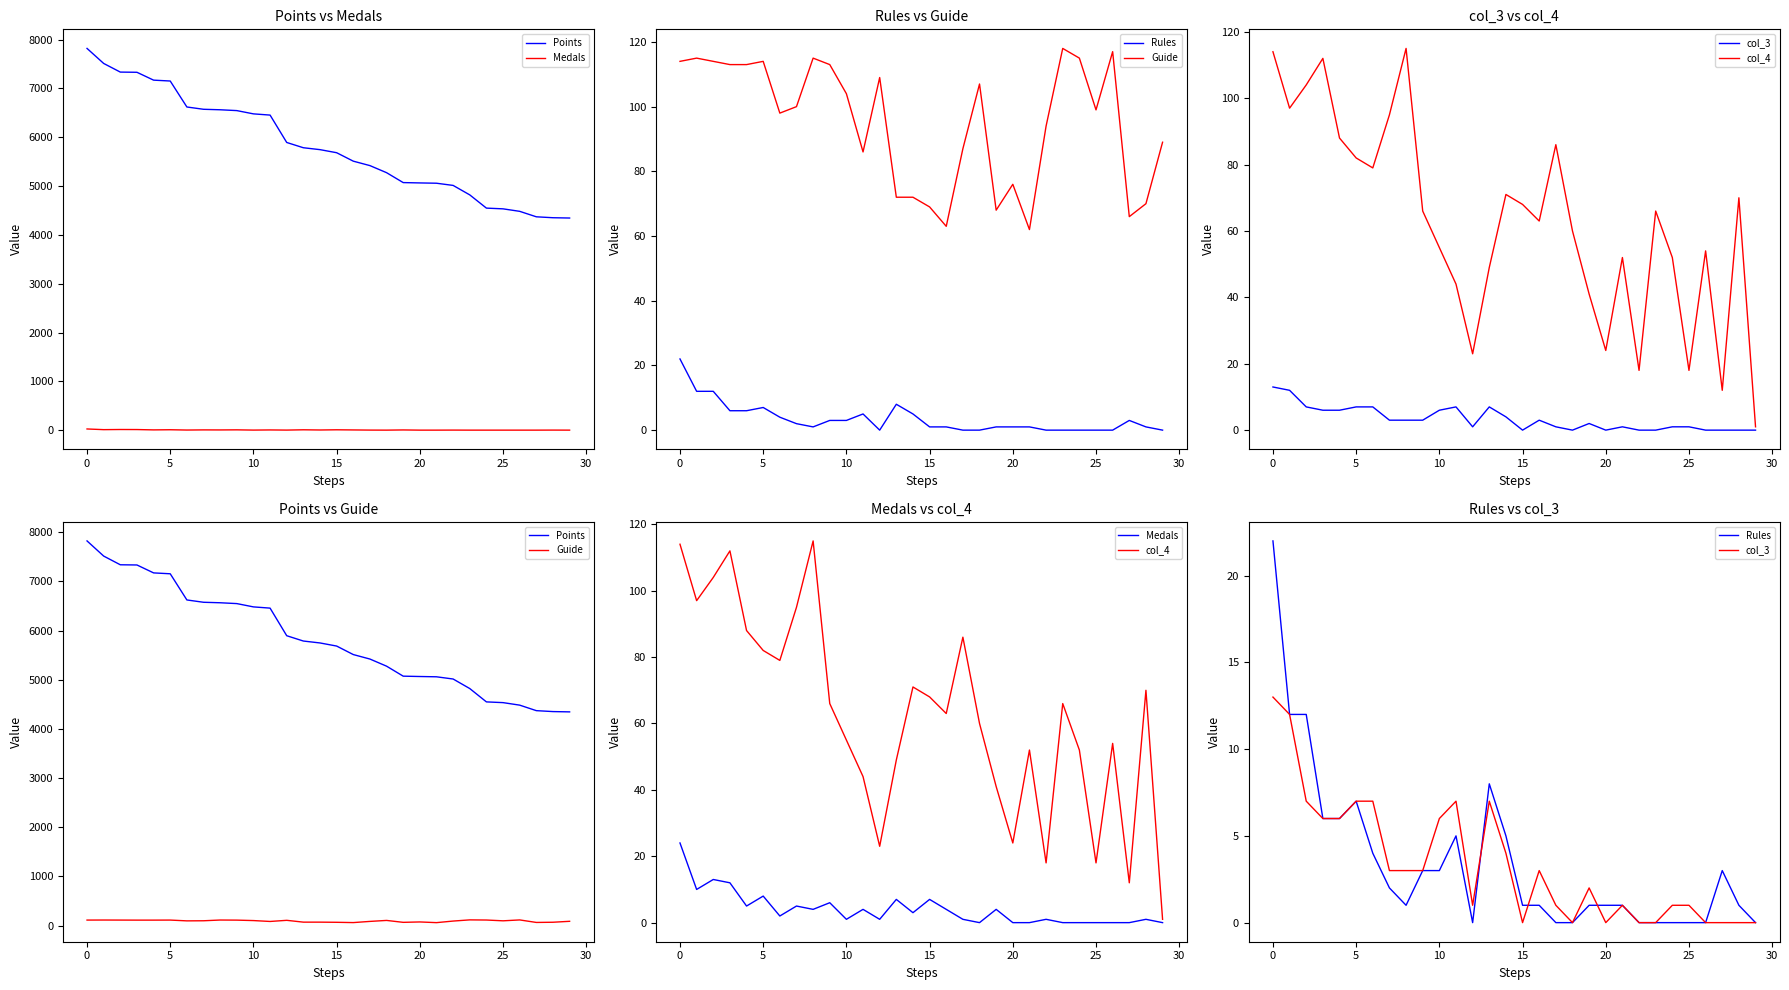

Where is Guide nearest to the value 90?

29